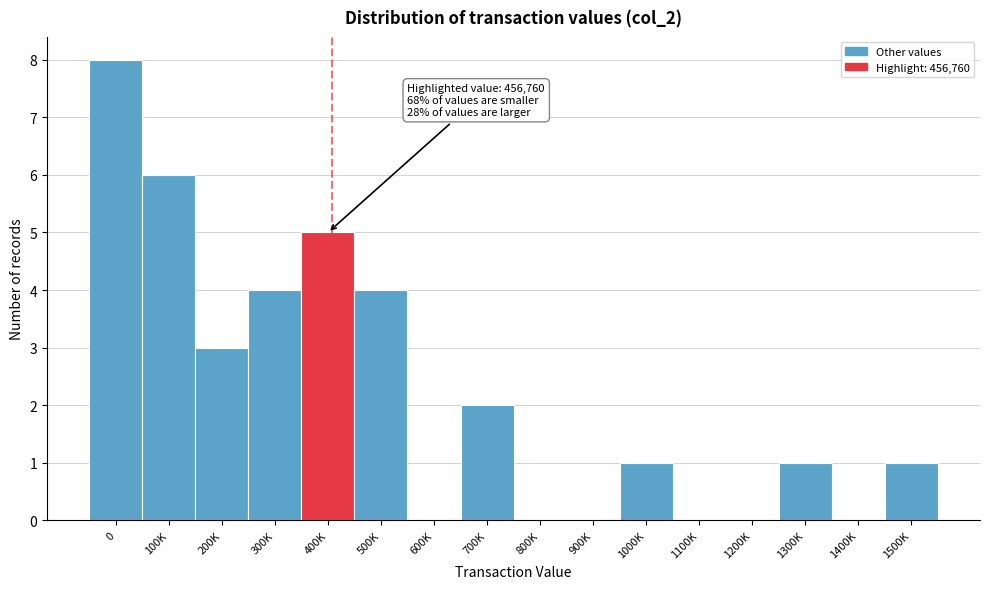

Reading left to right, what are all the values shown in this chart?

0=8	100K=6	200K=3	300K=4	400K=5	500K=4	600K=0	700K=2	800K=0	900K=0	1000K=1	1100K=0	1200K=0	1300K=1	1400K=0	1500K=1